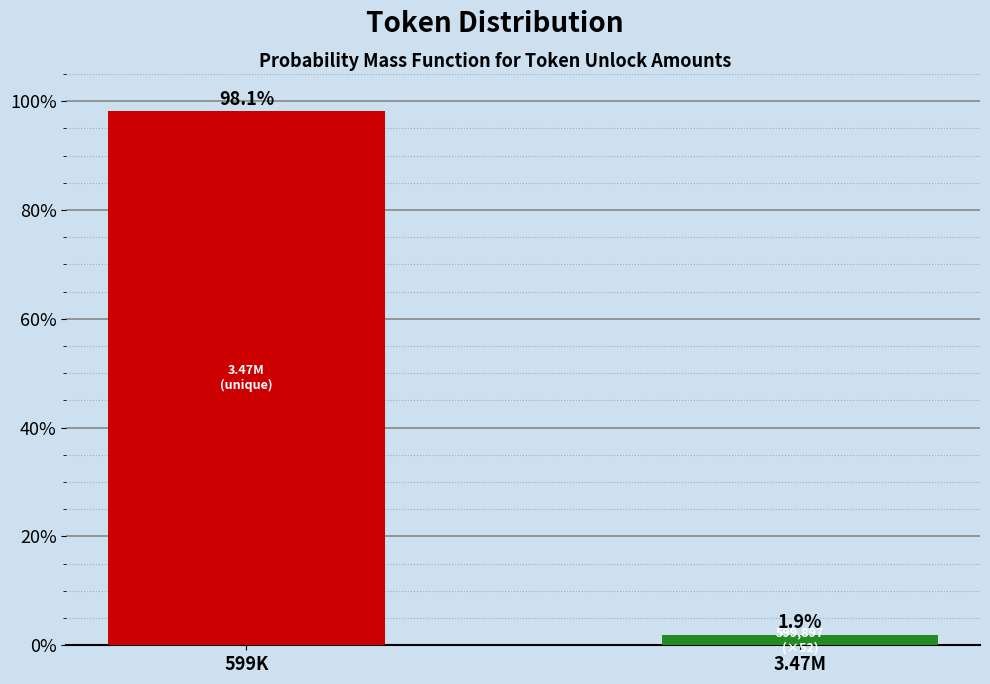

What is the difference between the maximum and minimum values?

96.2